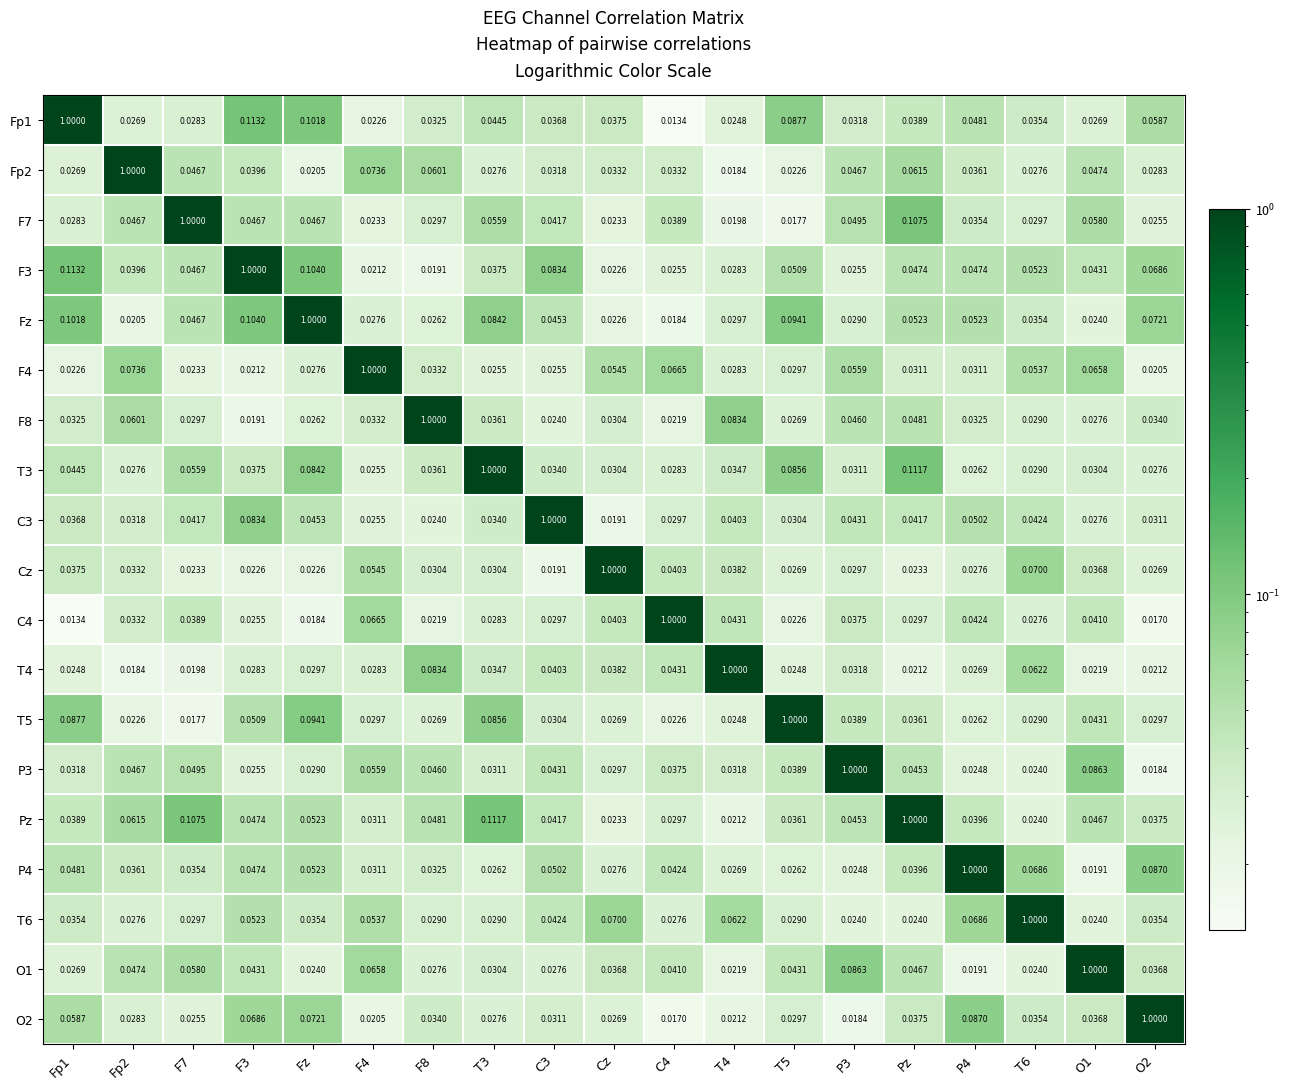

Is the value of O1 at F3 greater than the value of T6 at Fp2?

Yes